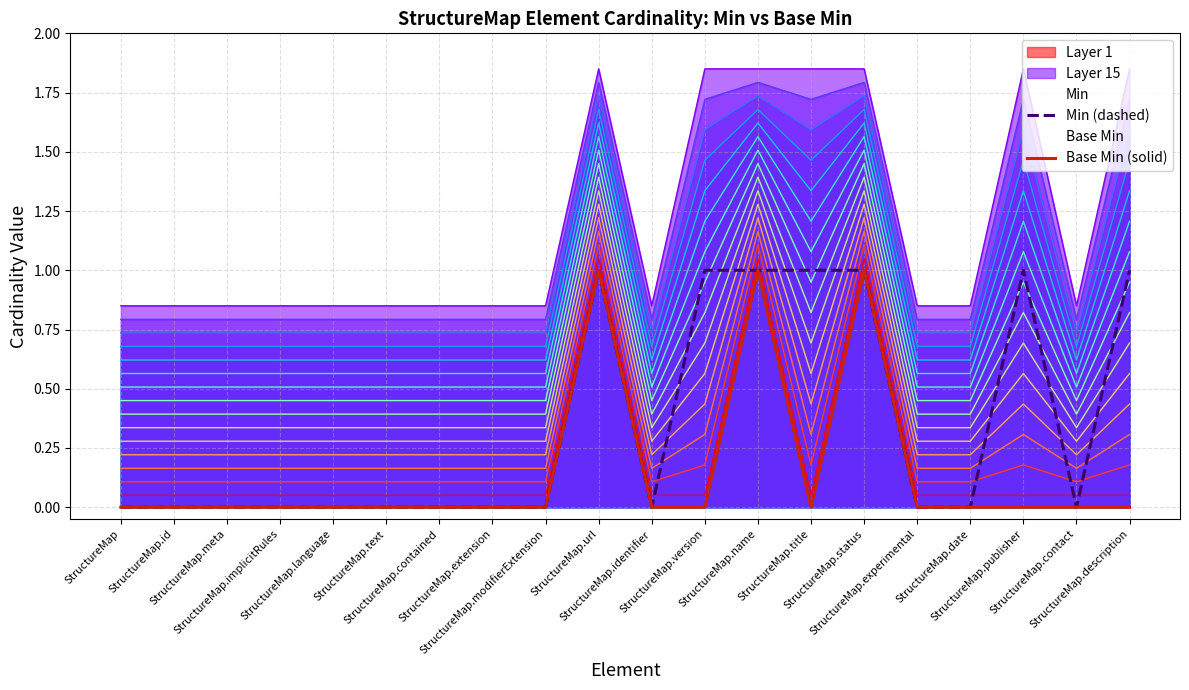

Does the chart have visible grid lines?

Yes